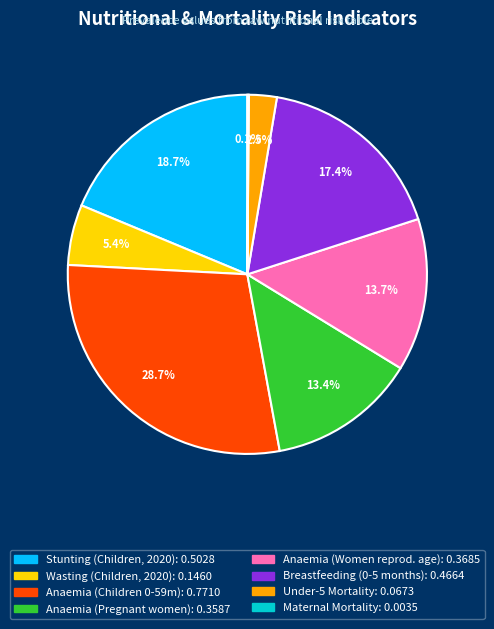

To the nearest percent, what is the difference between the largest and smallest slice percentages?

29%